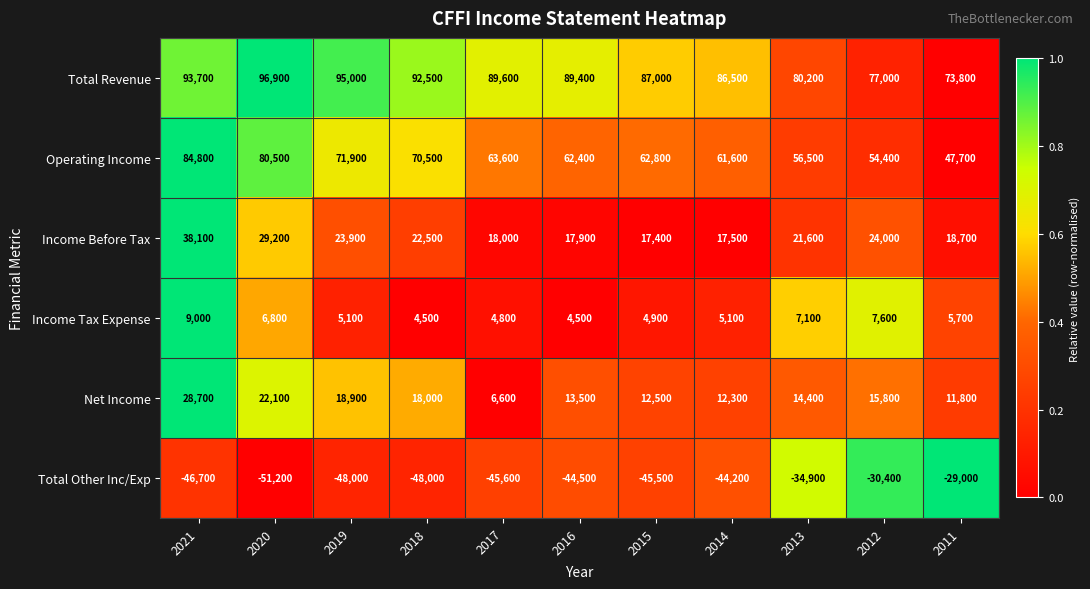

Which category has the lowest value across all series?

2020